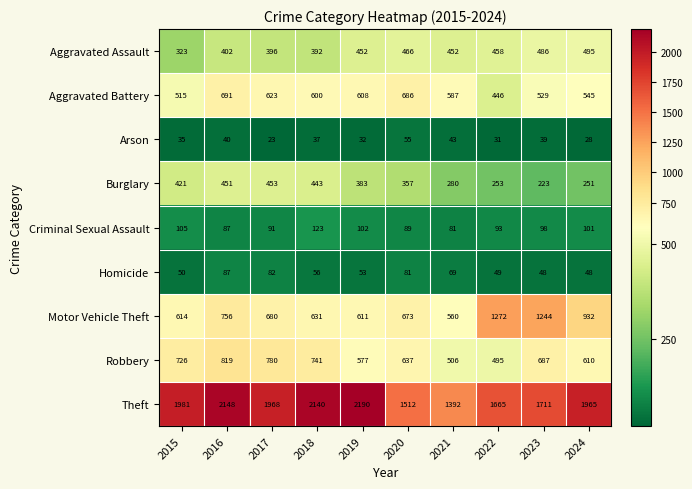

Which series has the largest total across all categories?

Theft